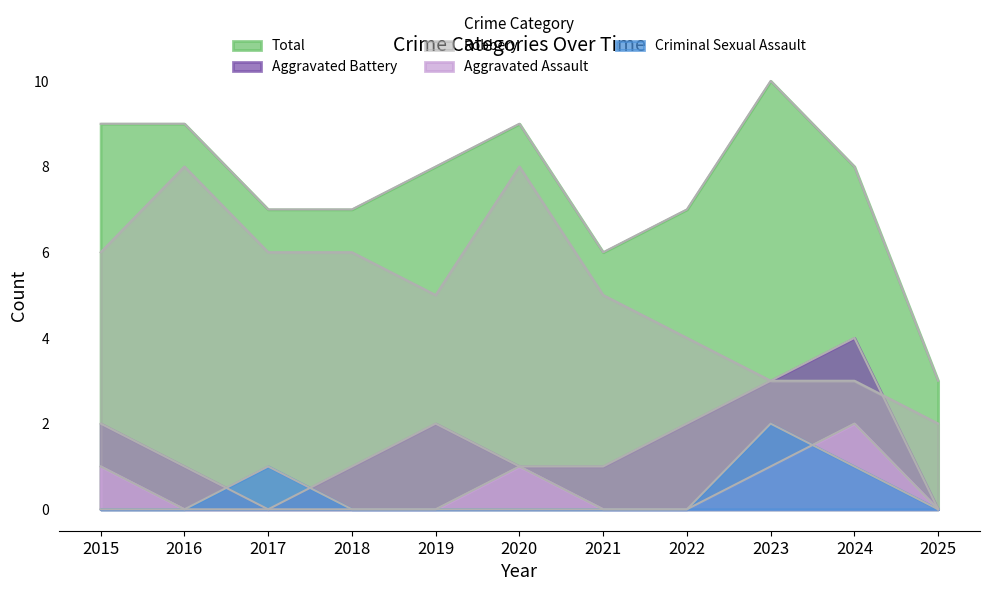

How many lines are shown in the chart?

5